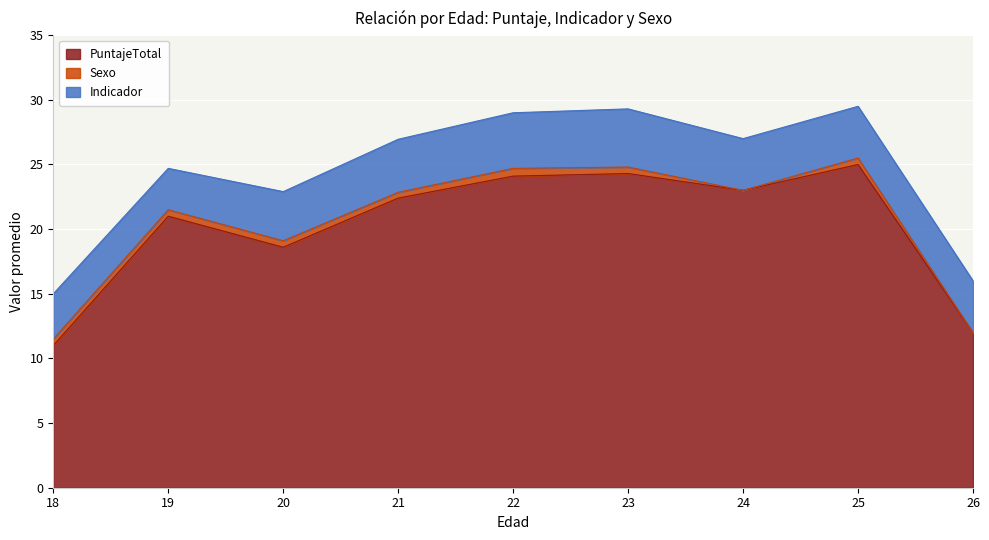

True or false: PuntajeTotal and Indicador intersect in this chart.

False